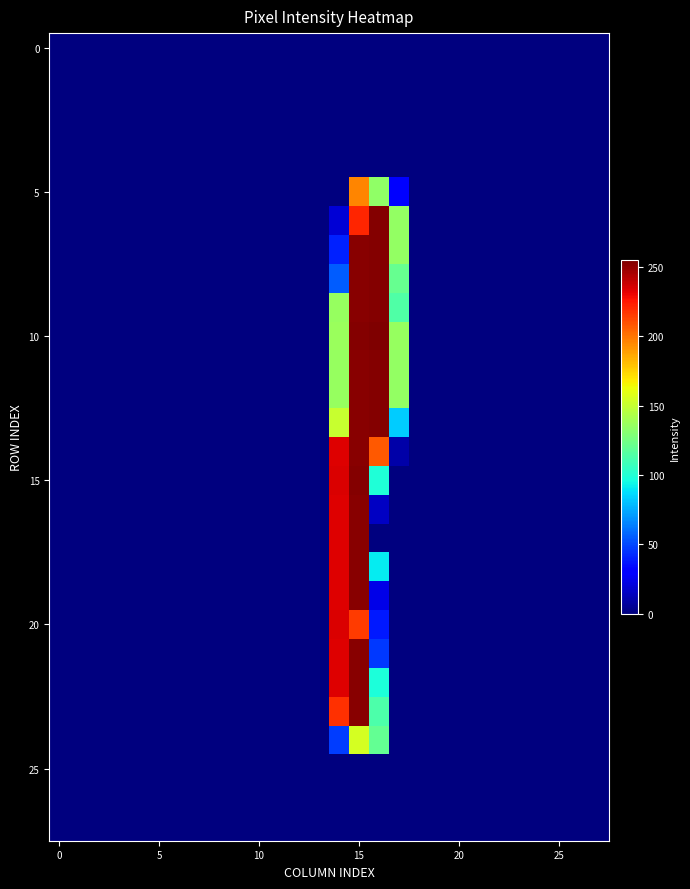

At how many categories does at least one series exceed 5?

4